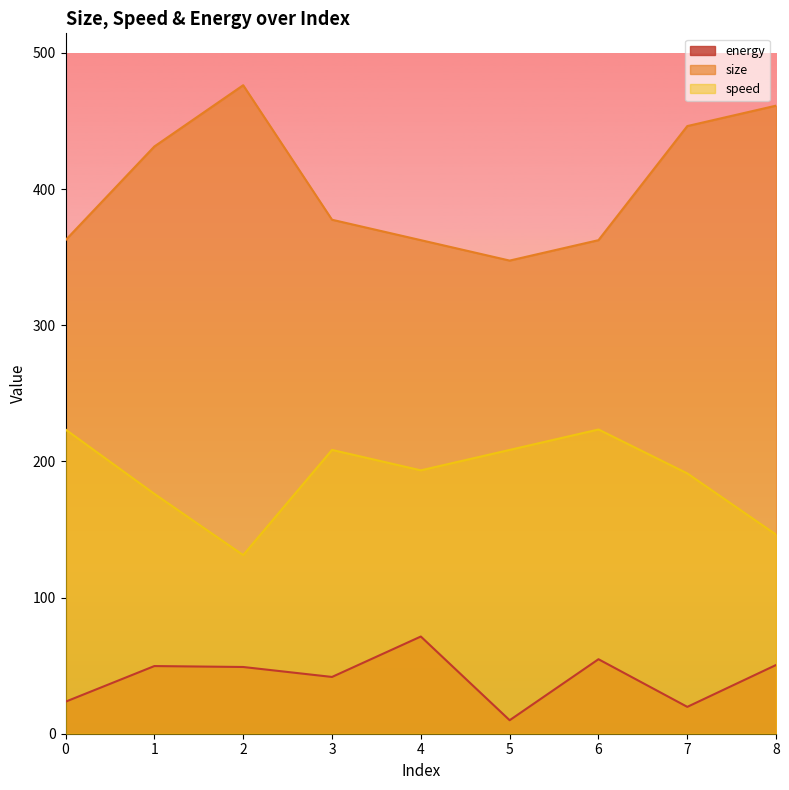

Reading right to left, list all the values displayed in this chart.

energy: 8=50.5	7=19.7	6=54.7	5=9.9	4=71.4	3=41.7	2=49.0	1=49.7	0=23.5
size: 8=461.3	7=446.3	6=362.5	5=347.5	4=362.5	3=377.5	2=476.3	1=431.3	0=362.5
speed: 8=146.2	7=191.2	6=223.4	5=208.4	4=193.4	3=208.4	2=131.2	1=176.2	0=223.4